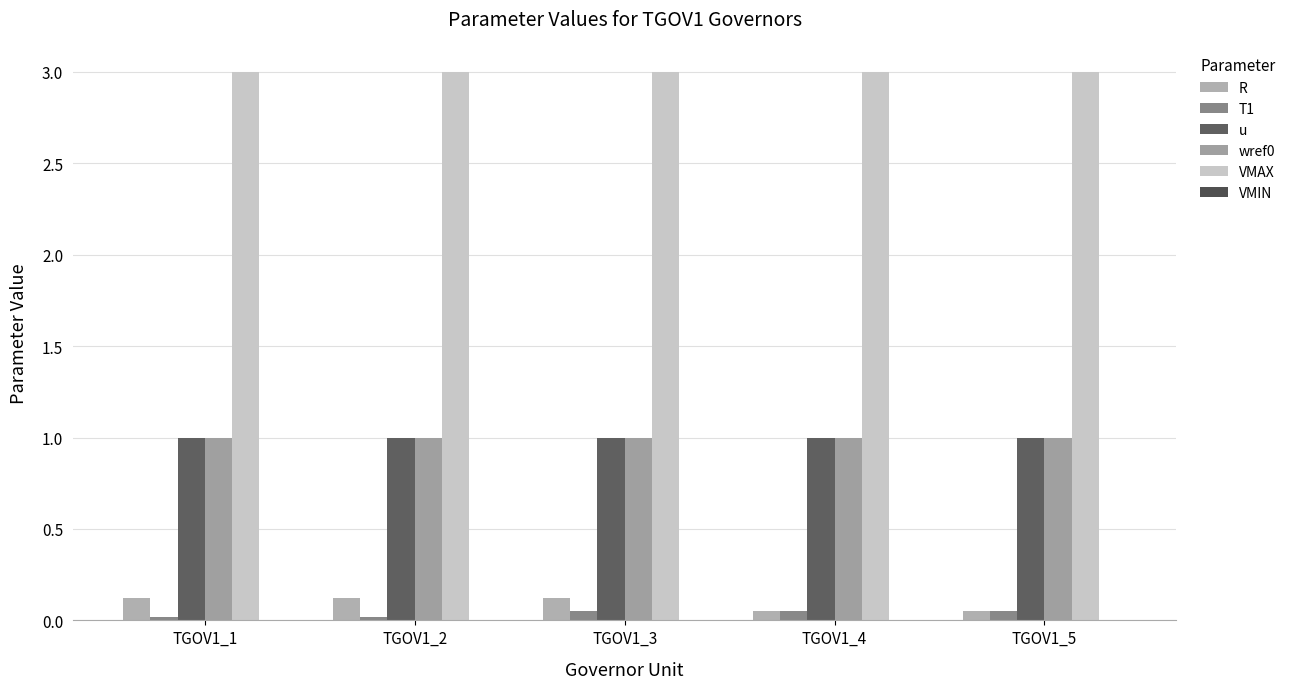

Count the T1 values in the range 0 to 1.

5